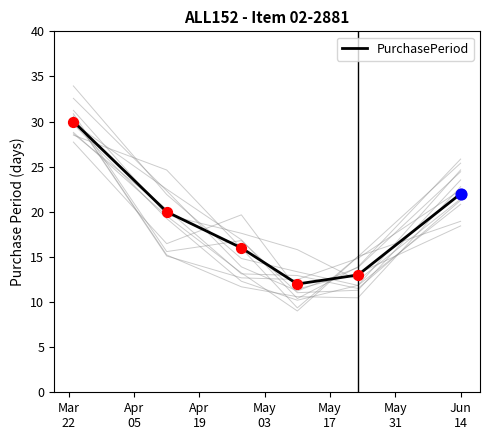

What is the minimum value for PurchasePeriod?

12